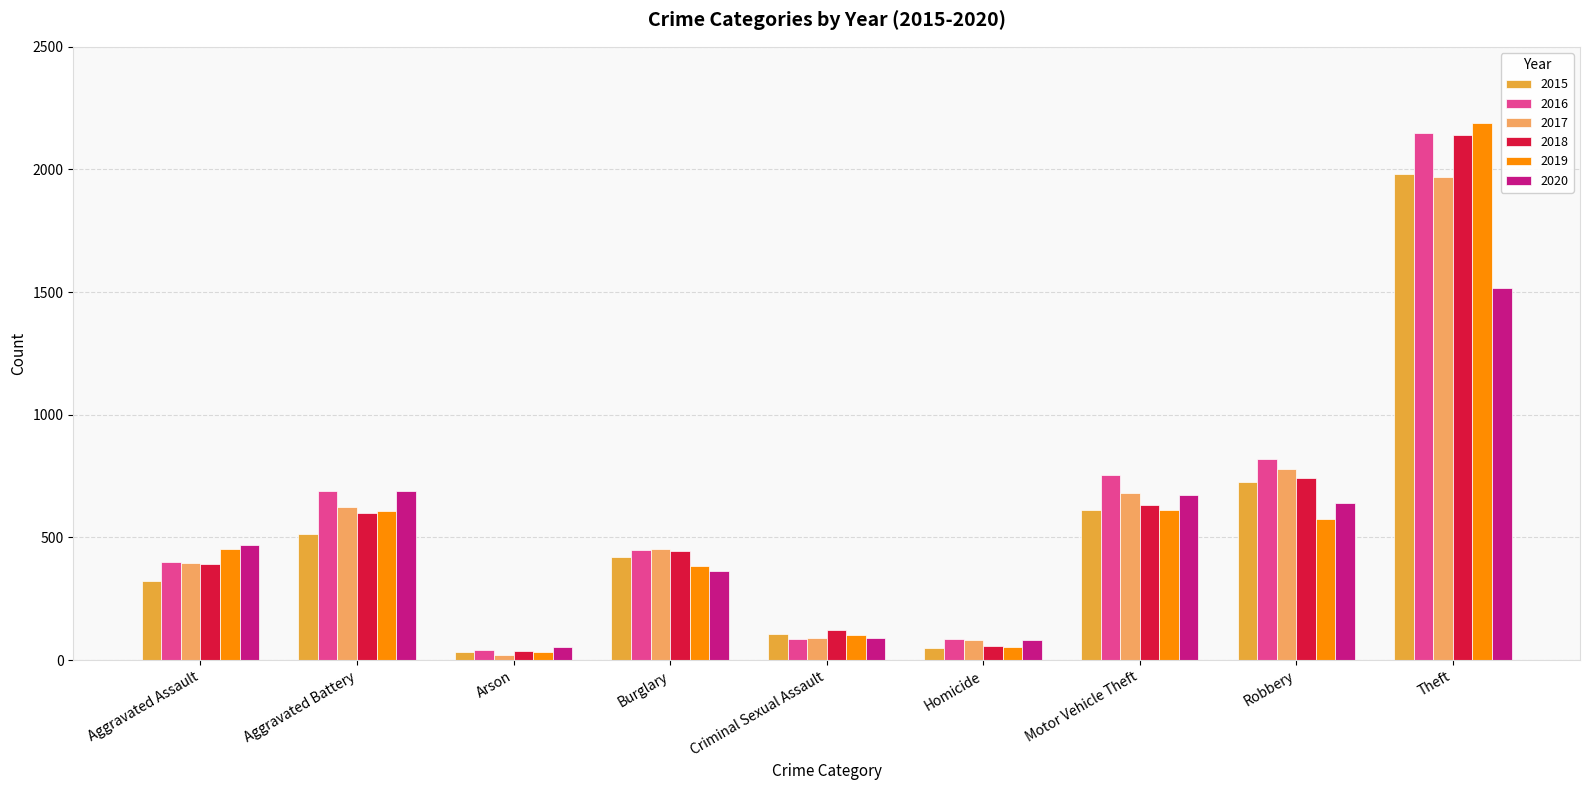

What is the label of the 6th bar from the left?

Homicide